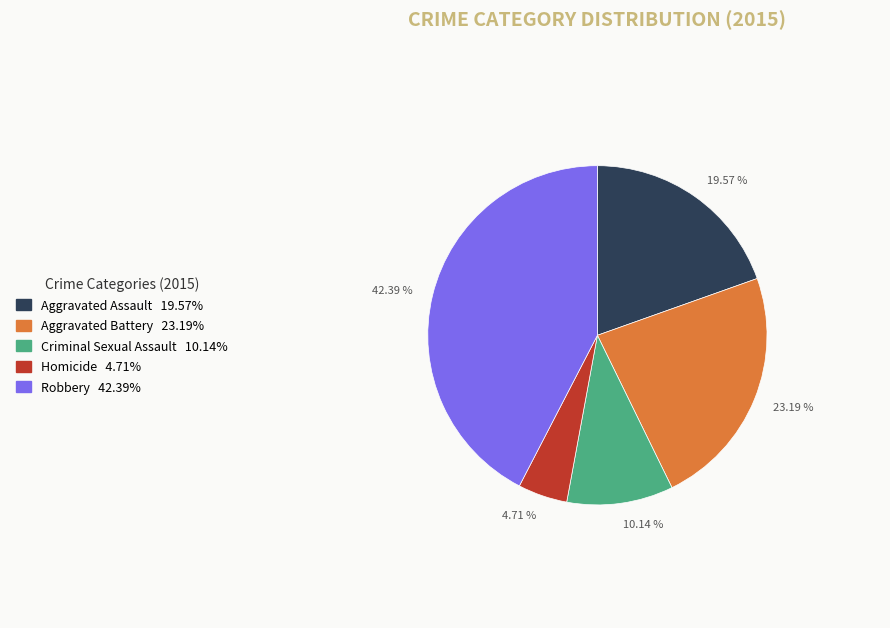

Approximately how many times larger is the value at 19.57 % compared to 42.39 %?

0.5